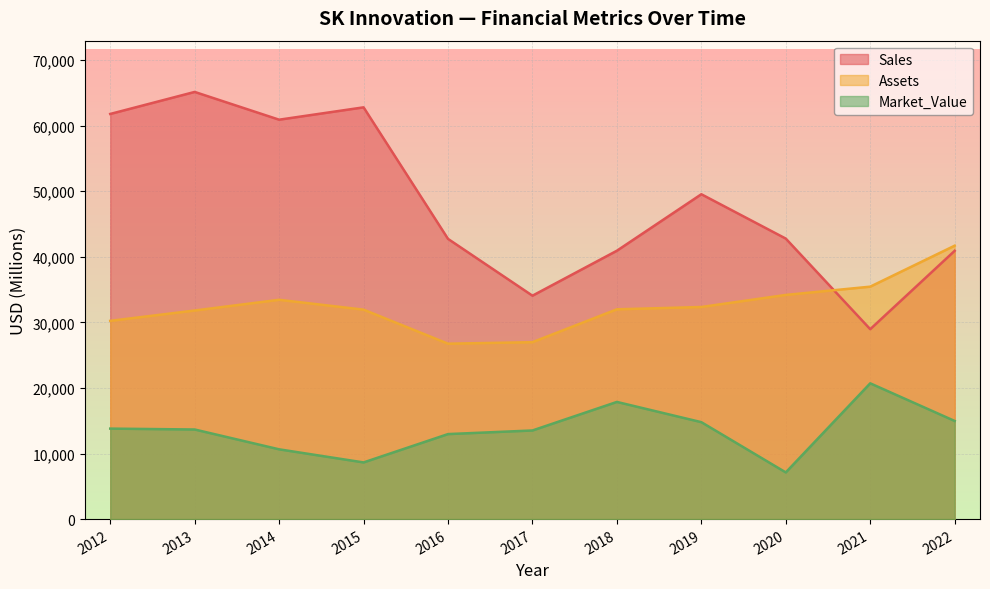

After their last crossing, which series has the higher values: Sales or Assets?

Assets